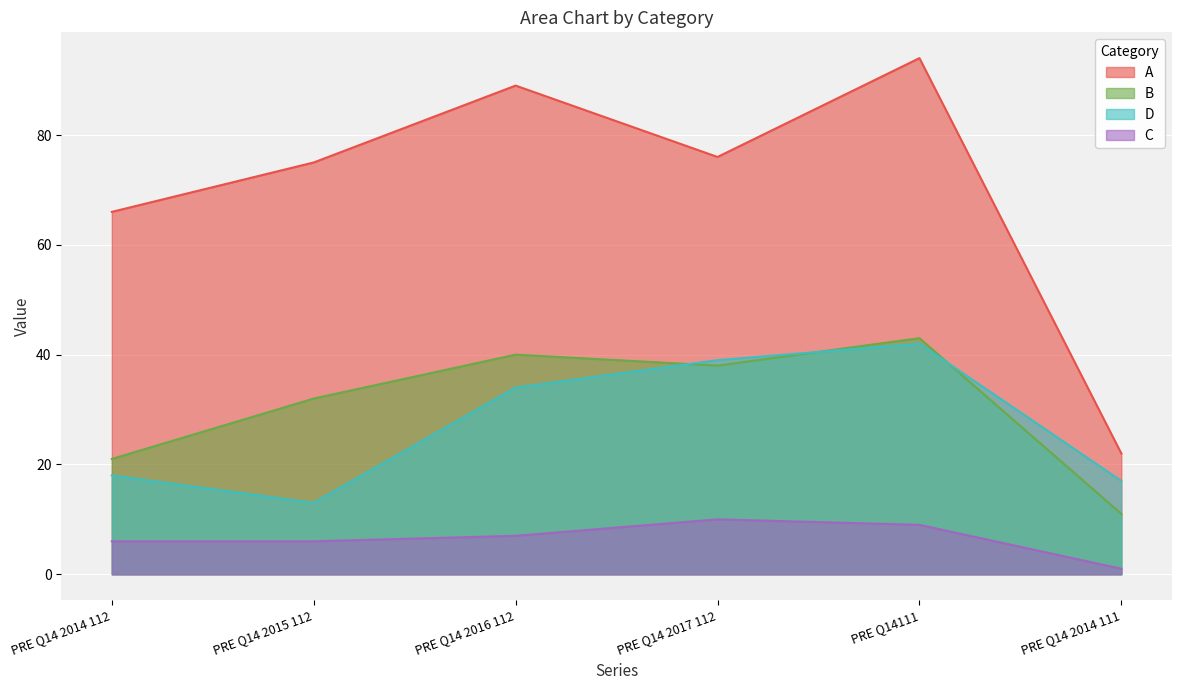

What is the approximate value of PRE Q14 2014 112 at C, to the nearest 5?

5